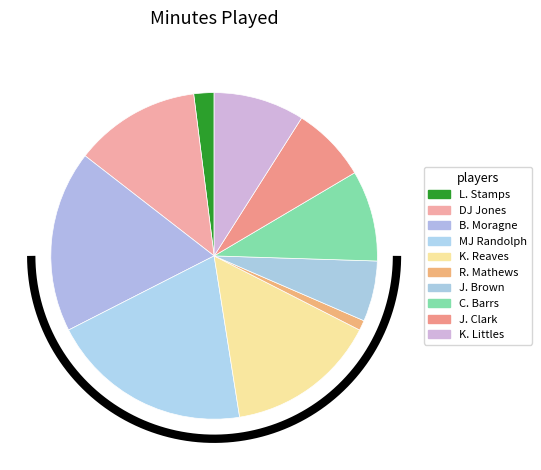

Approximately how many times larger is the value at B. Moragne compared to R. Mathews?

18.0